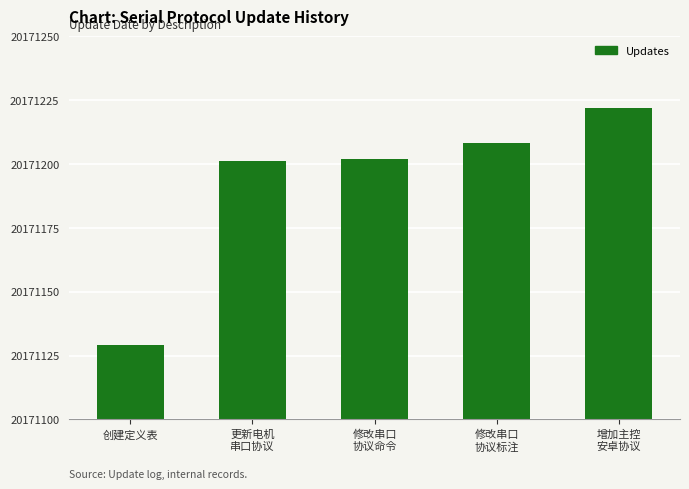

Reading right to left, transcribe all the data shown in this chart.

20171222	20171208	20171202	20171201	20171129